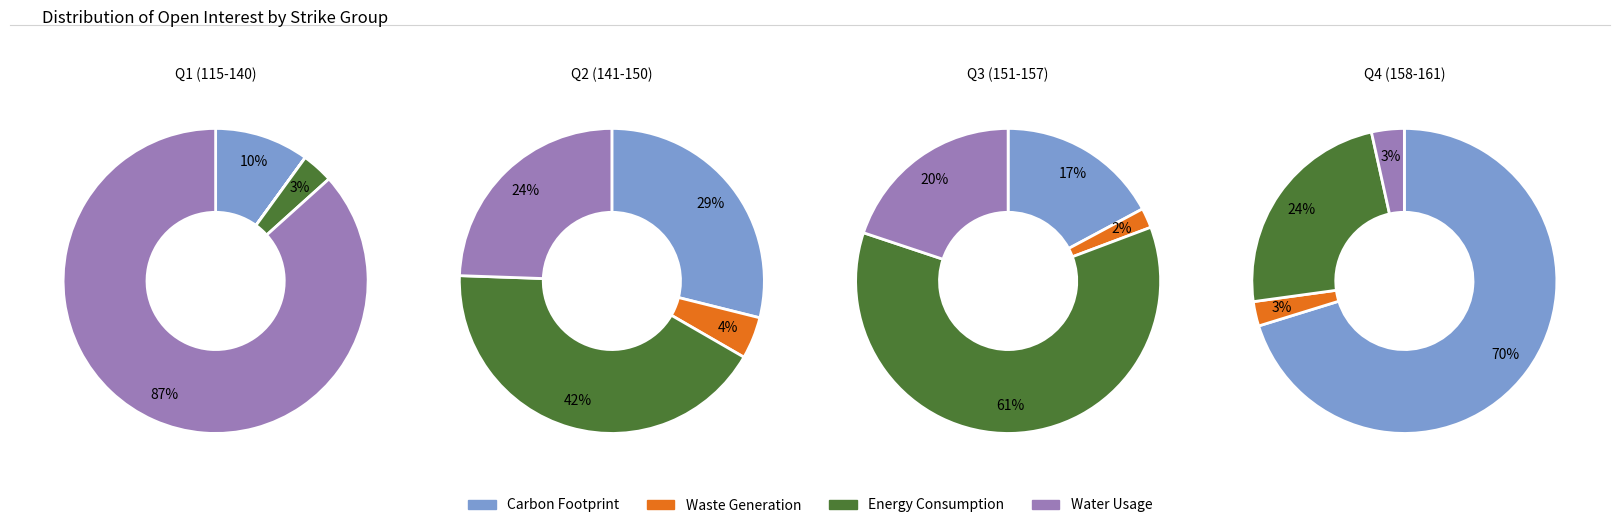

How many segments does this pie chart have?

4